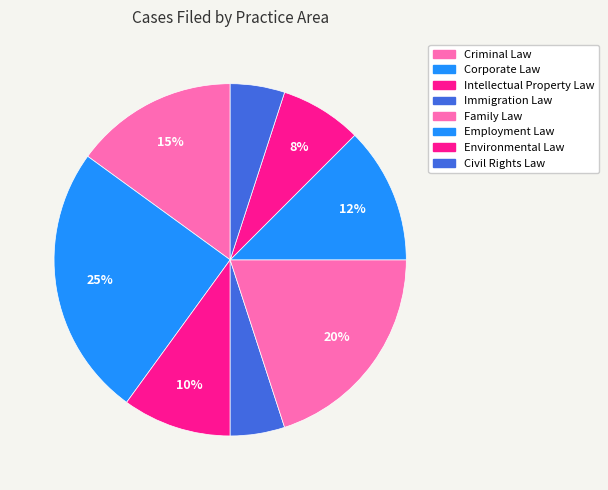

How many slices are in this pie chart?

8